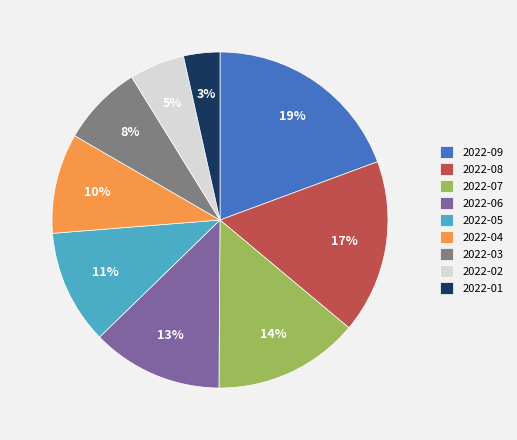

True or false: 2022-09 accounts for 19% of the total.

True